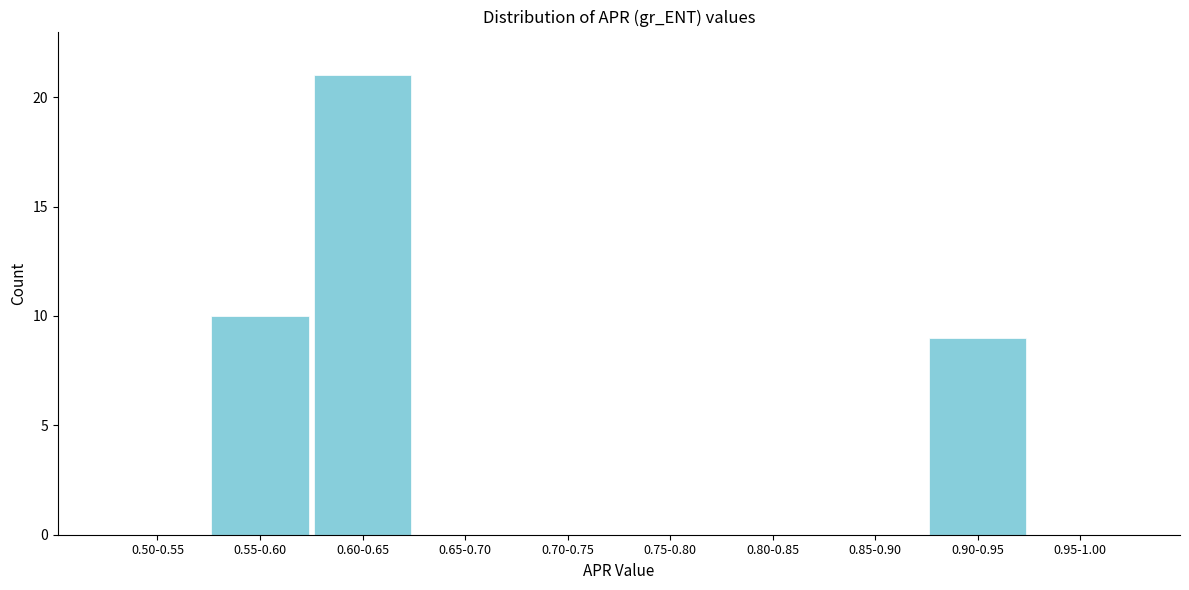

Reading left to right, transcribe all the data shown in this chart.

0.50-0.55=0	0.55-0.60=10	0.60-0.65=21	0.65-0.70=0	0.70-0.75=0	0.75-0.80=0	0.80-0.85=0	0.85-0.90=0	0.90-0.95=9	0.95-1.00=0